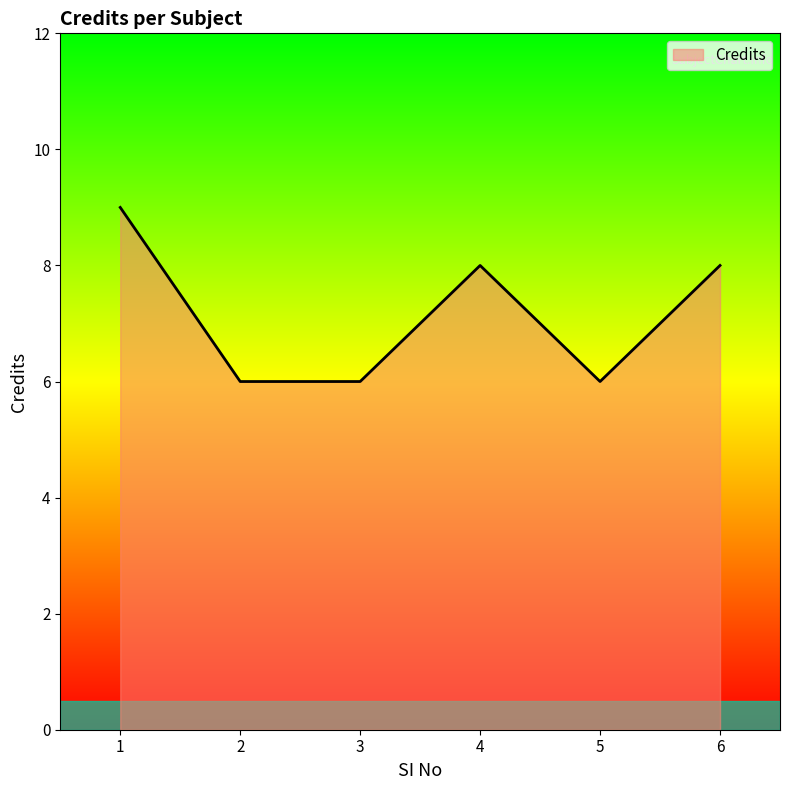

What is the difference between the maximum and minimum values?

3